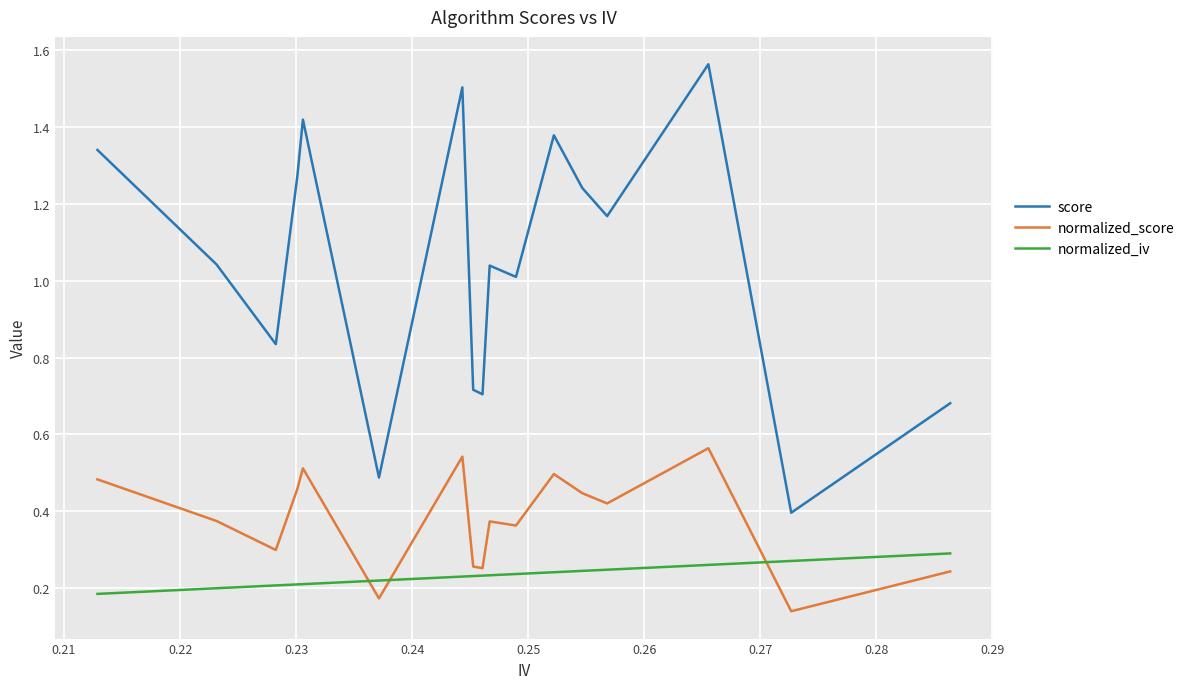

True or false: normalized_score and score cross at least once.

False